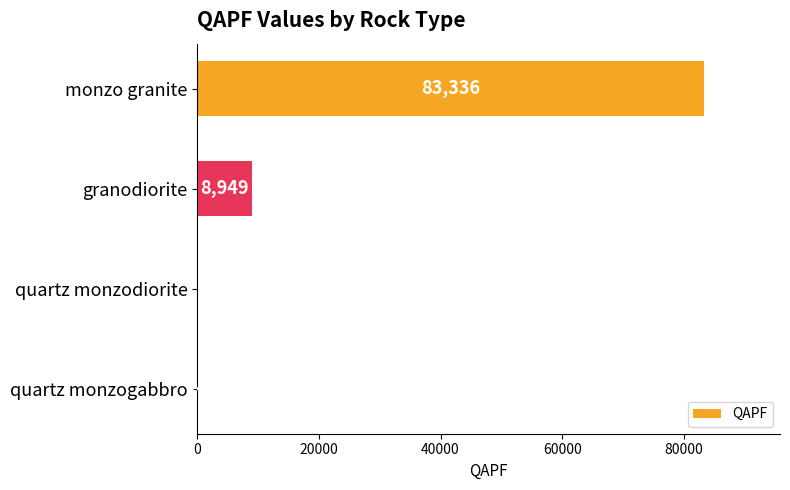

Reading bottom to top, list all the values displayed in this chart.

quartz monzogabbro=24	quartz monzodiorite=0	granodiorite=8949	monzo granite=83336